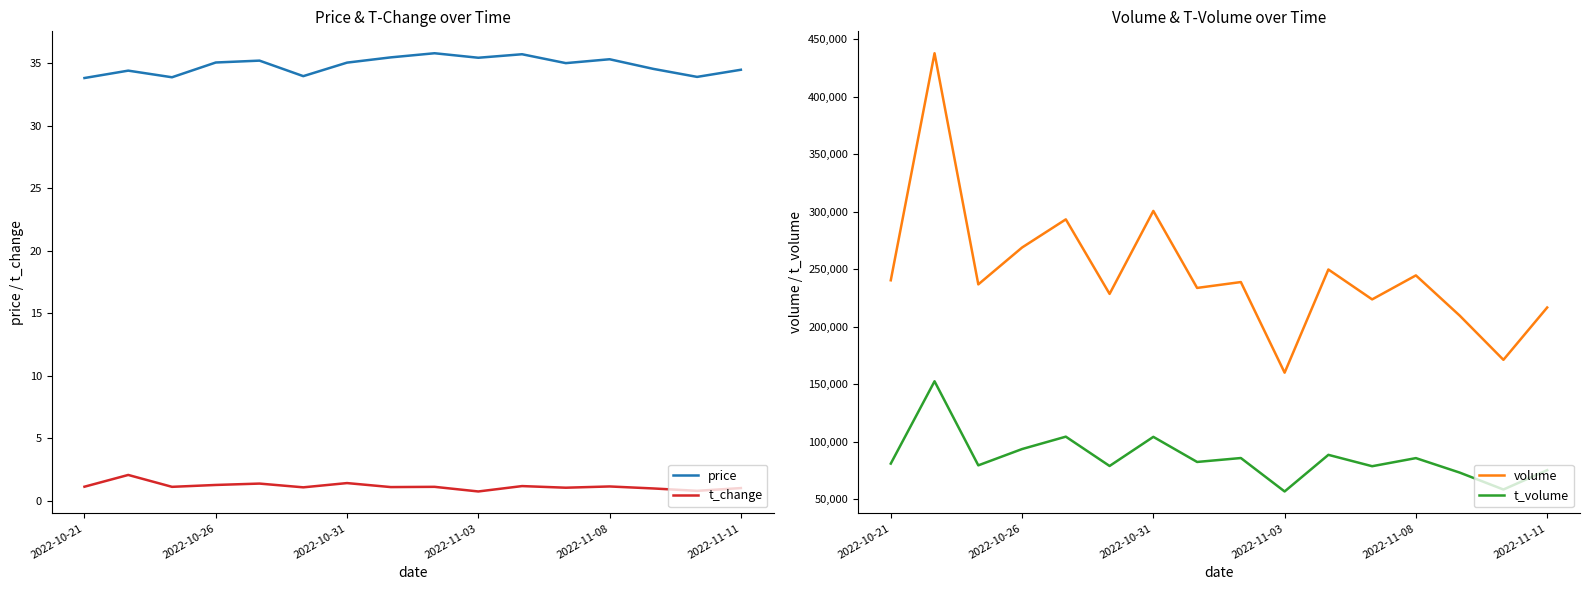

Is the value of t_change at 2022-10-31 greater than the value of price at 2022-11-08?

No